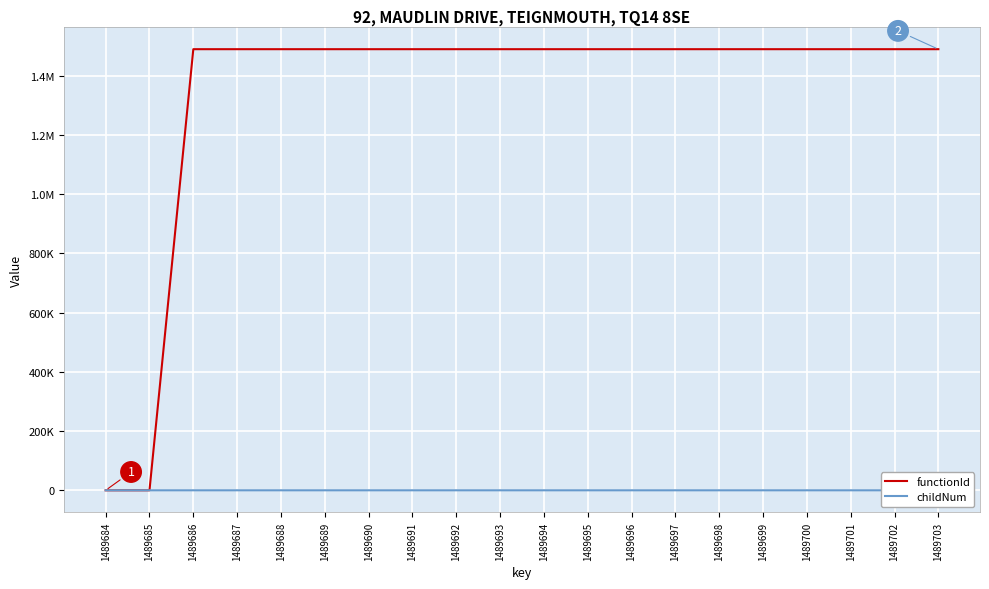

At 1489692, list the series in order from largest to smallest.

functionId, childNum